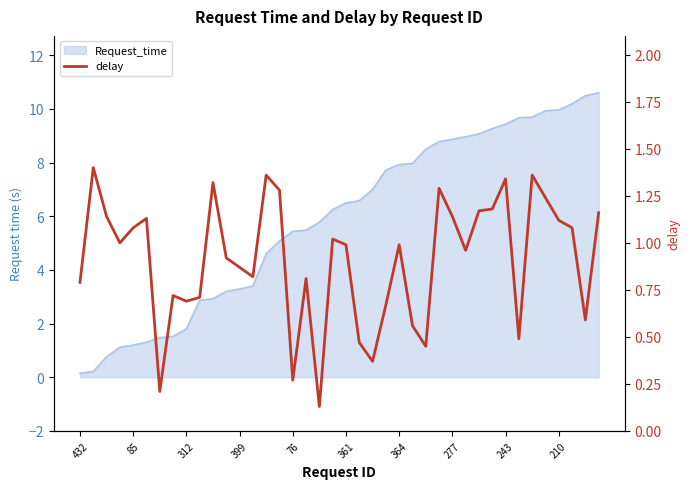

Read the value at 11.

0.9